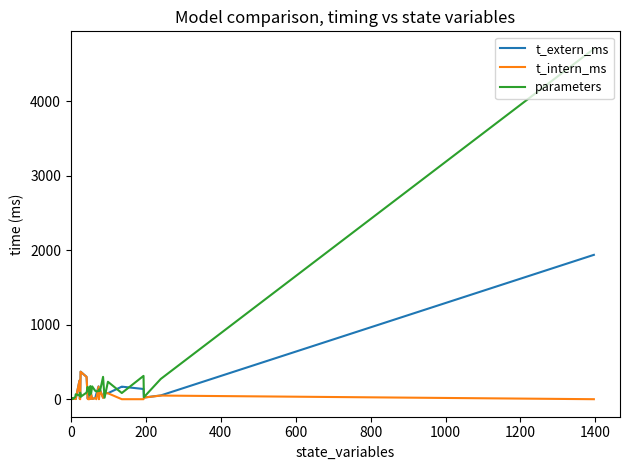

What is the average value of the parameters series?

202.7